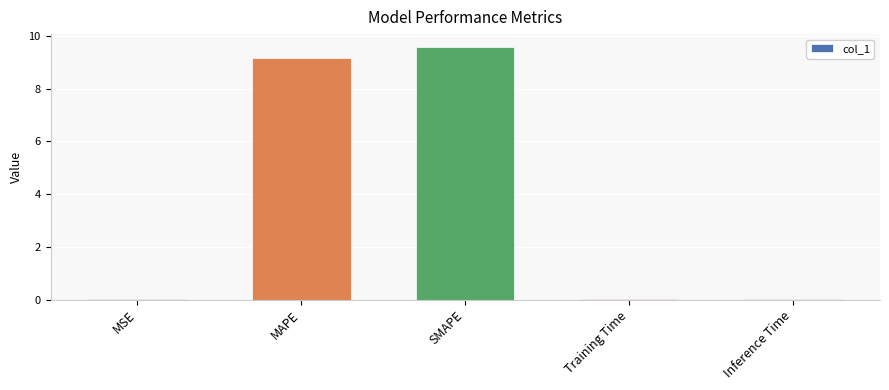

The chart shows a value of 0.0 at MSE. True or false?

True